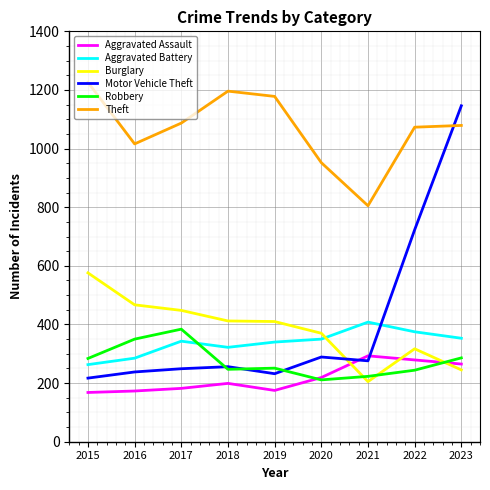

At which category is the sum across all series the highest?

2023